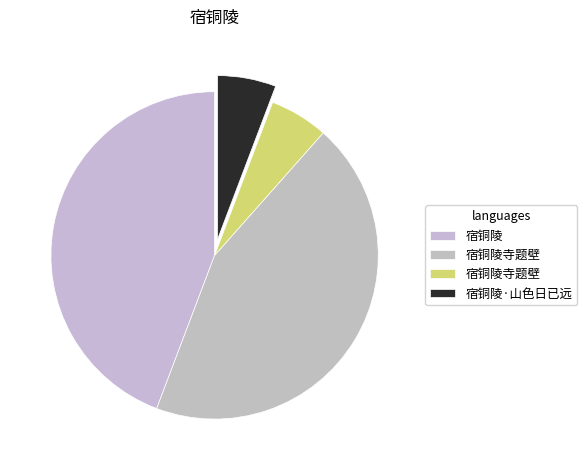

To the nearest percent, what is the average slice percentage?

25%